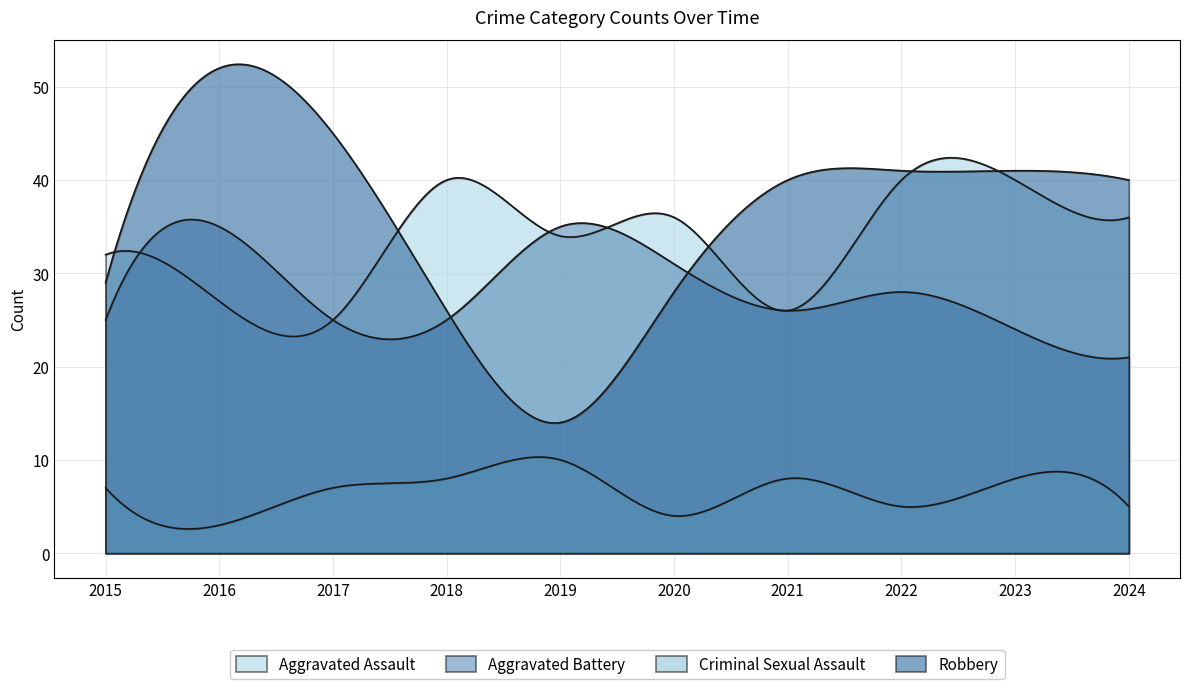

Is it true that Criminal Sexual Assault equals 5 at 2020?

False